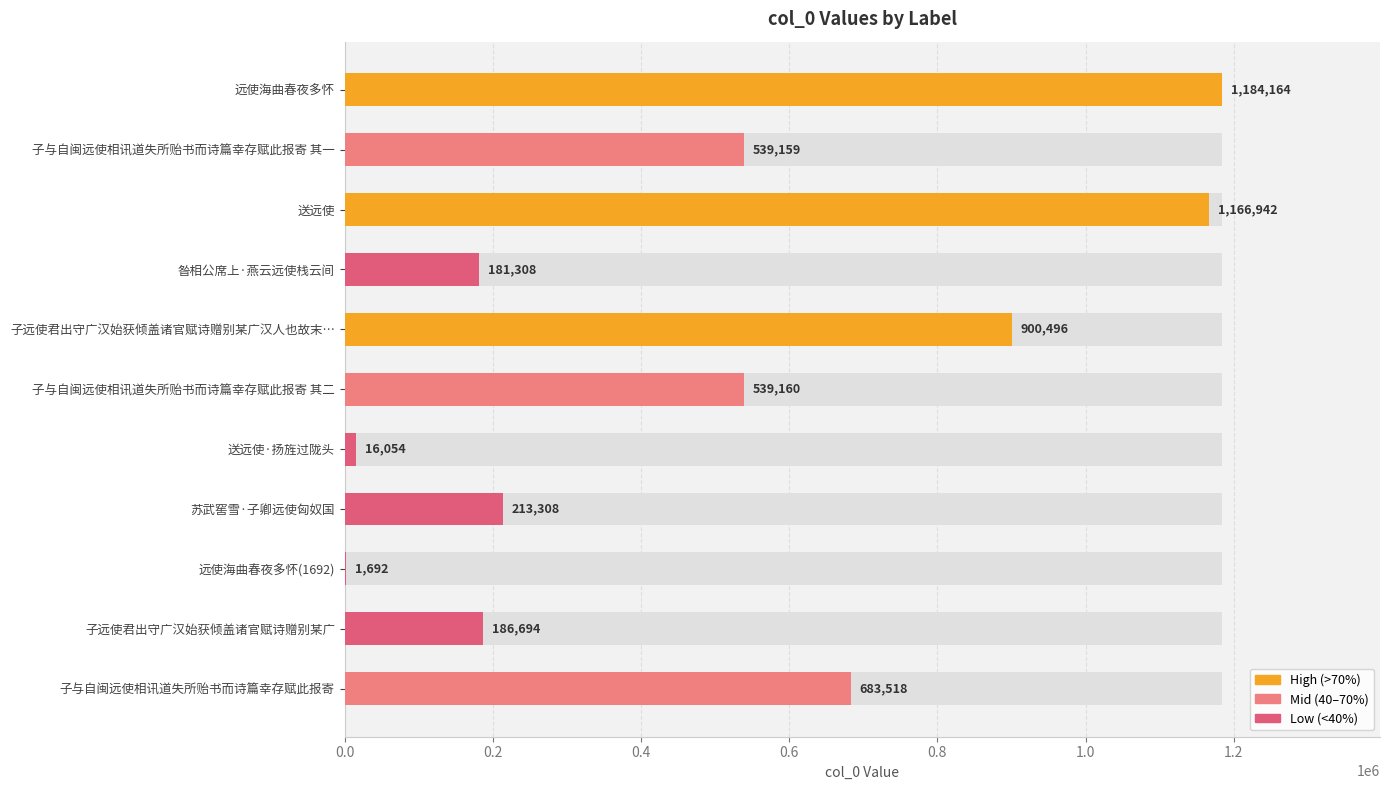

Count the number of values greater than 539159.

5